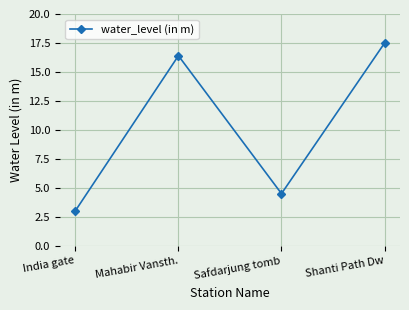

What is the sum of all values?

41.4